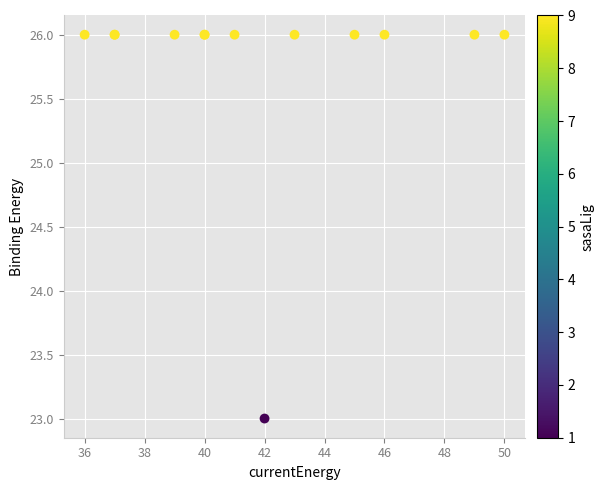

What Y value in the scatter plot is closest to 24?

23